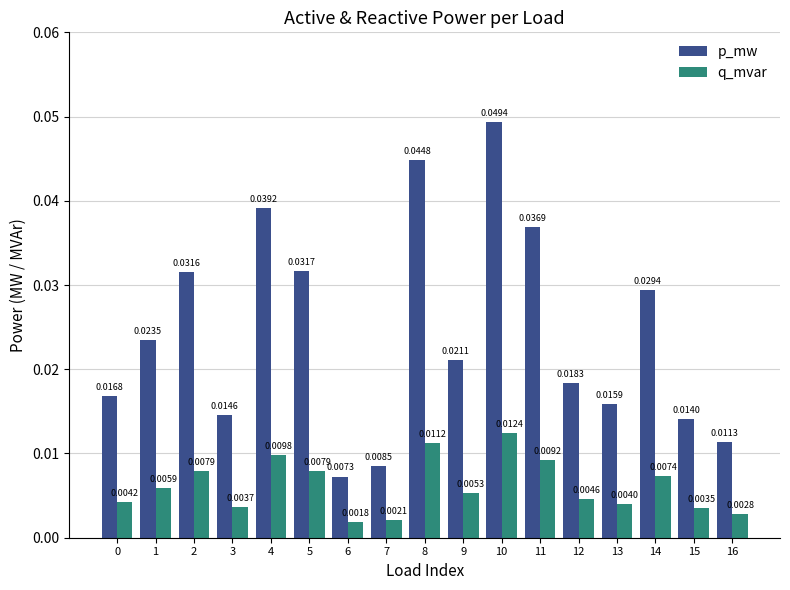

How many p_mw values are between 0 and 1?

17